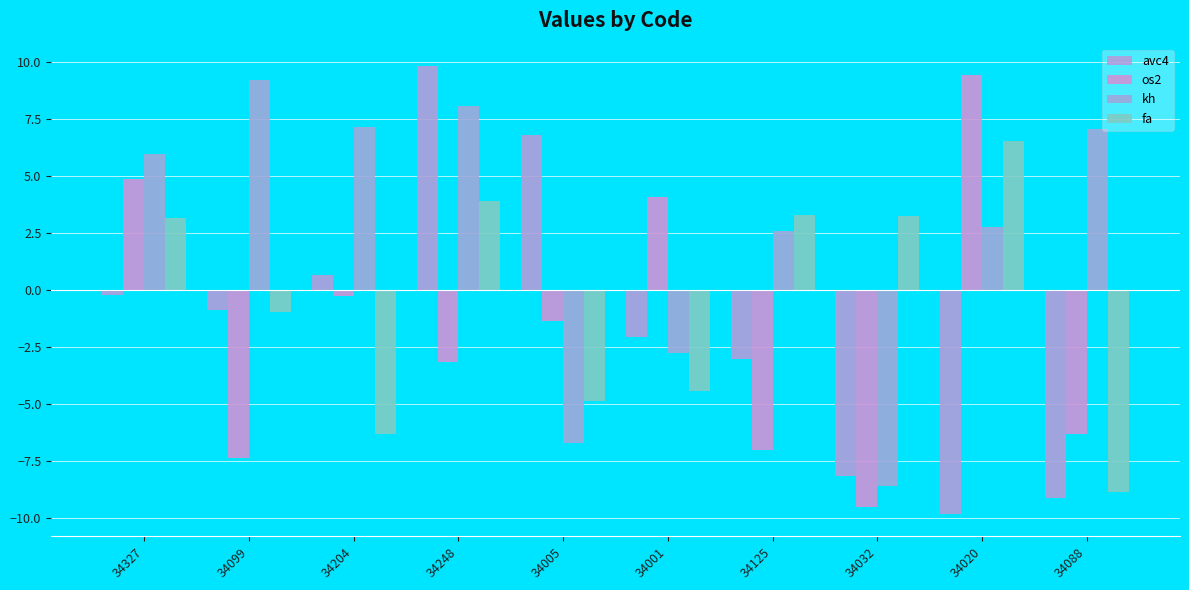

What is the sum of the avc4 values at 34125 and 34032?

-11.2